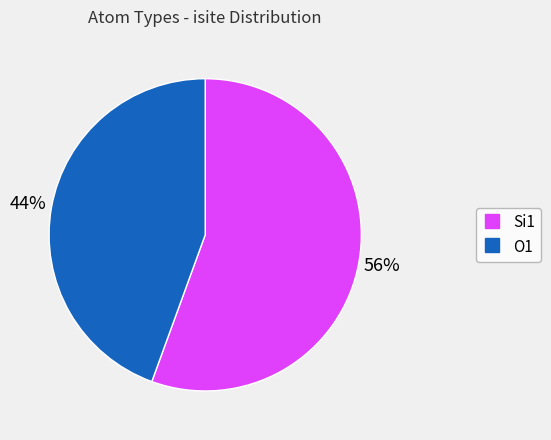

How many segments does this pie chart have?

2